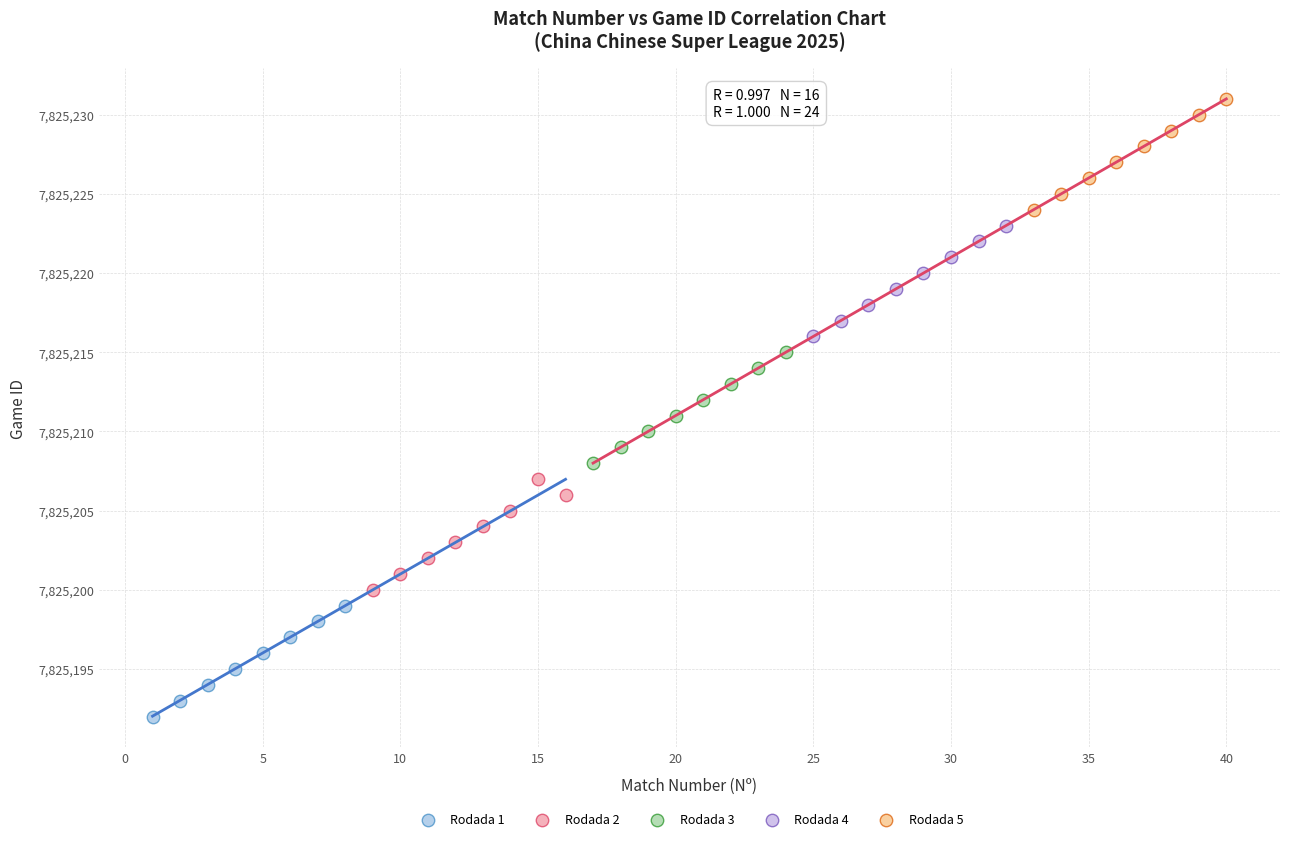

Which series contains the highest Y value?

Rodada 5